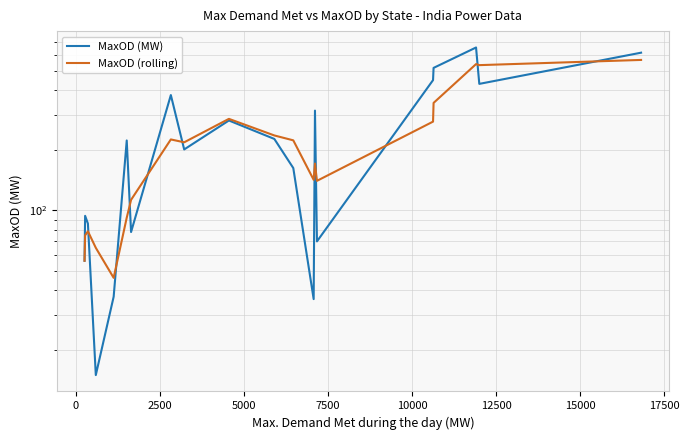

At how many categories does at least one series exceed 231?

9